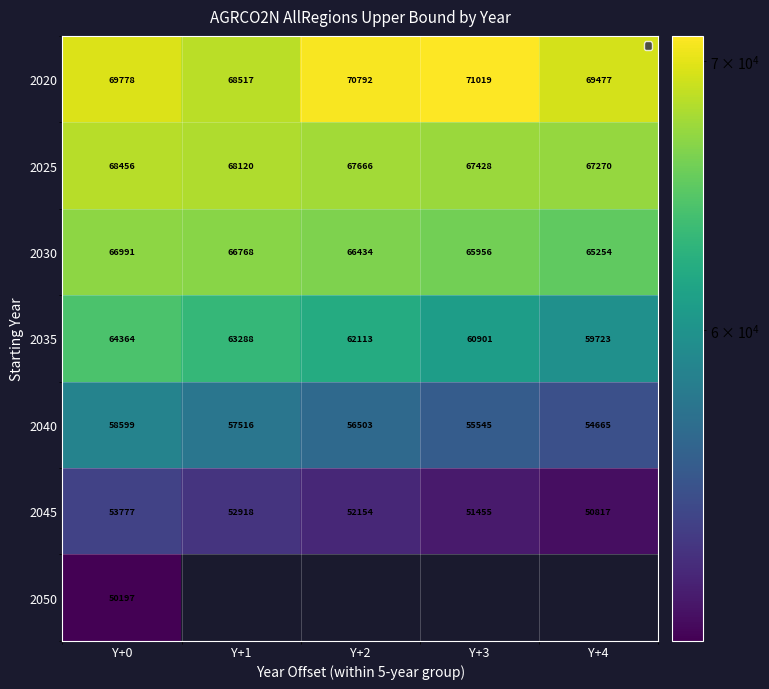

Between Y+1 and Y+2, which series saw the biggest shift?

2020